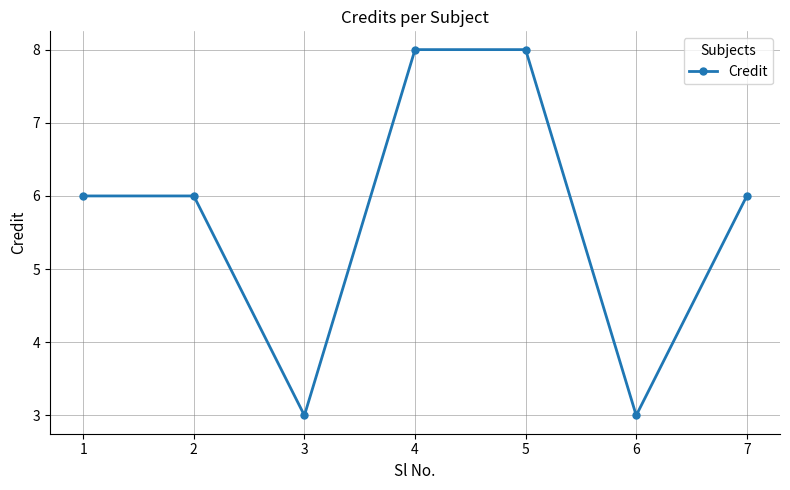

What is the value of the 6th point from the left?

3